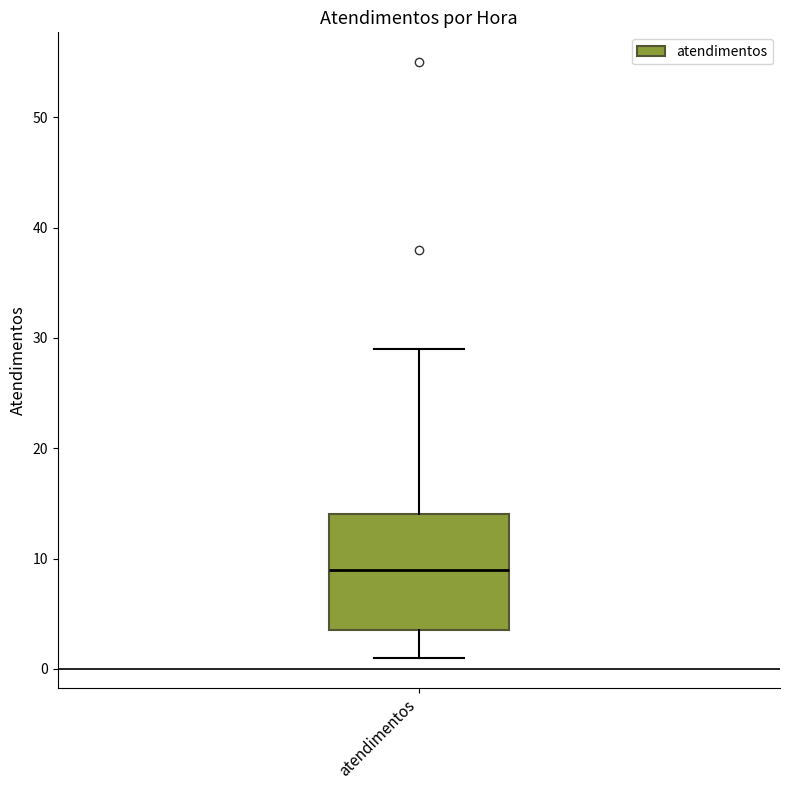

Where does the lower whisker of the box for atendimentos end on the y-axis? The values are not printed on the chart, so give them approximately, as read against the axis.

1